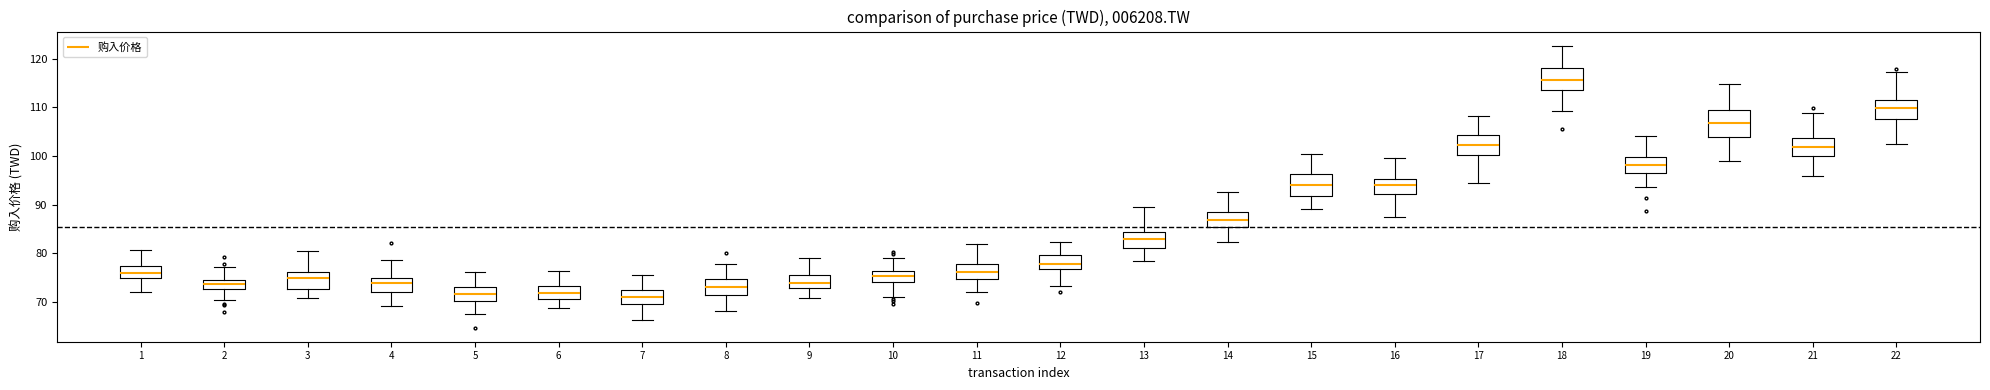

Reading left to right, read every box against the y-axis: the position of its median line, the range the box covers, and the ends of its whiskers. The values are not printed on the chart, so give them approximately, as read against the axis.

1: median 76, box 75 to 77, whiskers 72 to 81
2: median 74 (inside the box), box 73 to 74, whiskers 70 to 77
3: median 75, box 73 to 76, whiskers 71 to 80
4: median 74, box 72 to 75, whiskers 69 to 79
5: median 72, box 70 to 73, whiskers 67 to 76
6: median 72, box 71 to 73, whiskers 69 to 76
7: median 71, box 69 to 72, whiskers 66 to 75
8: median 73, box 71 to 75, whiskers 68 to 78
9: median 74, box 73 to 76, whiskers 71 to 79
10: median 75, box 74 to 76, whiskers 71 to 79
11: median 76, box 75 to 78, whiskers 72 to 82
12: median 78, box 77 to 80, whiskers 73 to 82
13: median 83, box 81 to 84, whiskers 78 to 89
14: median 87, box 85 to 88, whiskers 82 to 93
15: median 94, box 92 to 96, whiskers 89 to 100
16: median 94, box 92 to 95, whiskers 87 to 100
17: median 102, box 100 to 104, whiskers 95 to 108
18: median 116, box 114 to 118, whiskers 109 to 123
19: median 98, box 97 to 100, whiskers 94 to 104
20: median 107, box 104 to 110, whiskers 99 to 115
21: median 102, box 100 to 104, whiskers 96 to 109
22: median 110, box 108 to 111, whiskers 103 to 117